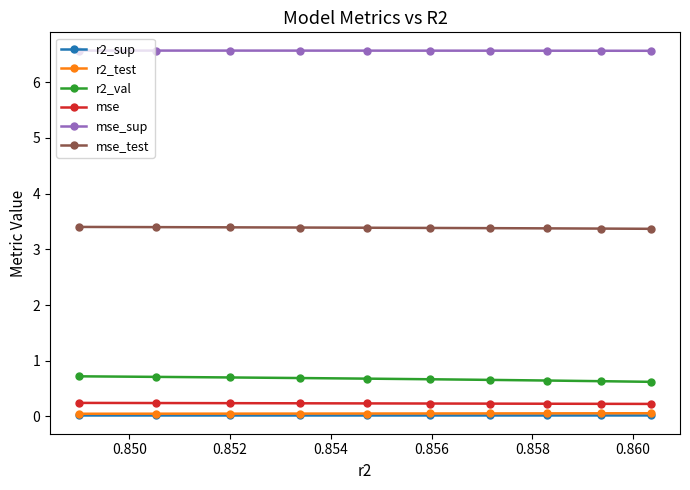

Count the number of data series in this chart.

6